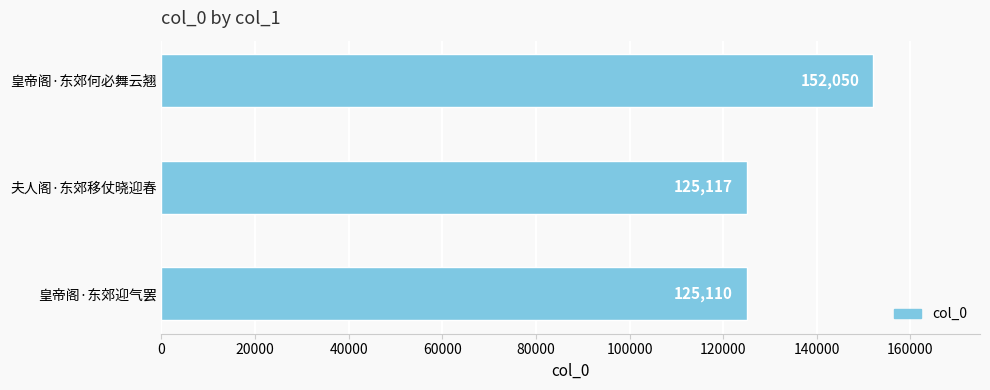

List the labels in order of value, largest first.

皇帝阁·东郊何必舞云翘, 夫人阁·东郊移仗晓迎春, 皇帝阁·东郊迎气罢